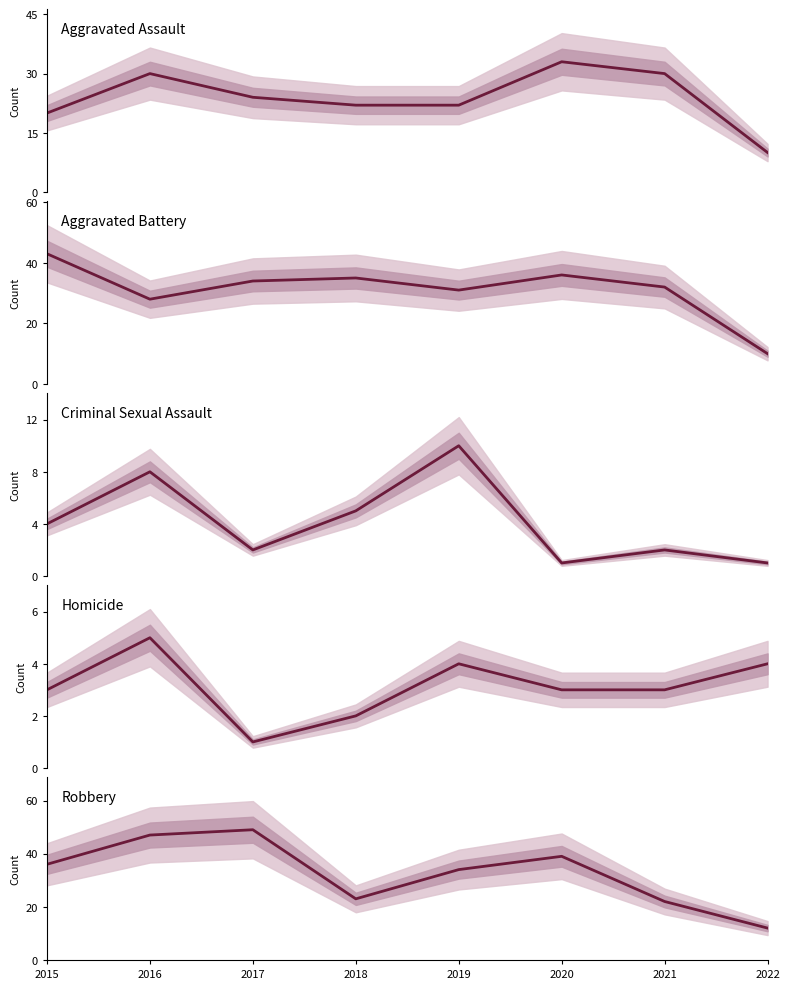

Reading left to right, list all the values displayed in this chart.

Aggravated Assault: 20	30	24	22	22	33	30	10
Aggravated Battery: 43	28	34	35	31	36	32	10
Criminal Sexual Assault: 4	8	2	5	10	1	2	1
Homicide: 3	5	1	2	4	3	3	4
Robbery: 36	47	49	23	34	39	22	12